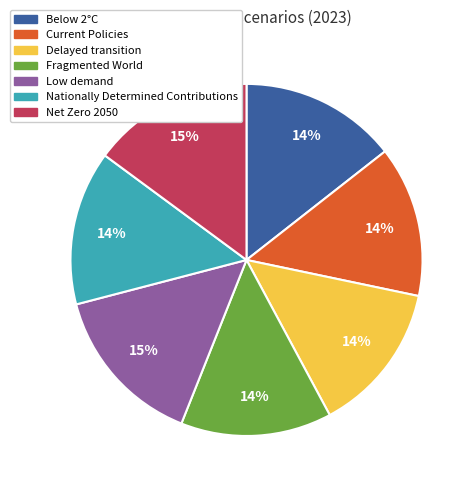

How many segments does this pie chart have?

7